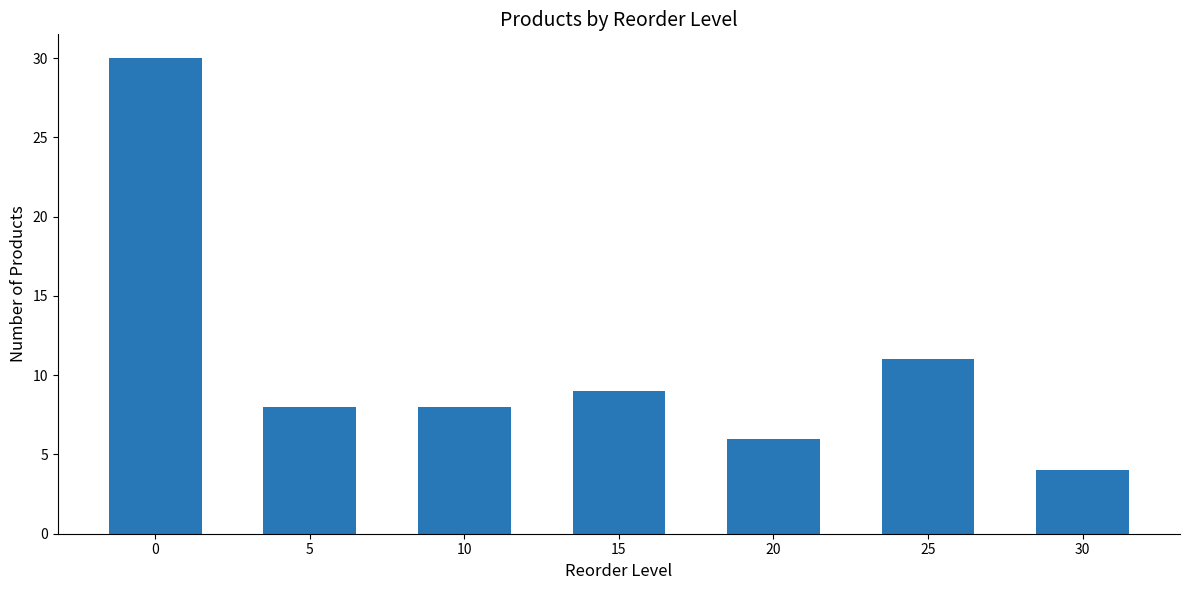

Which label corresponds to the smallest value in the chart?

30